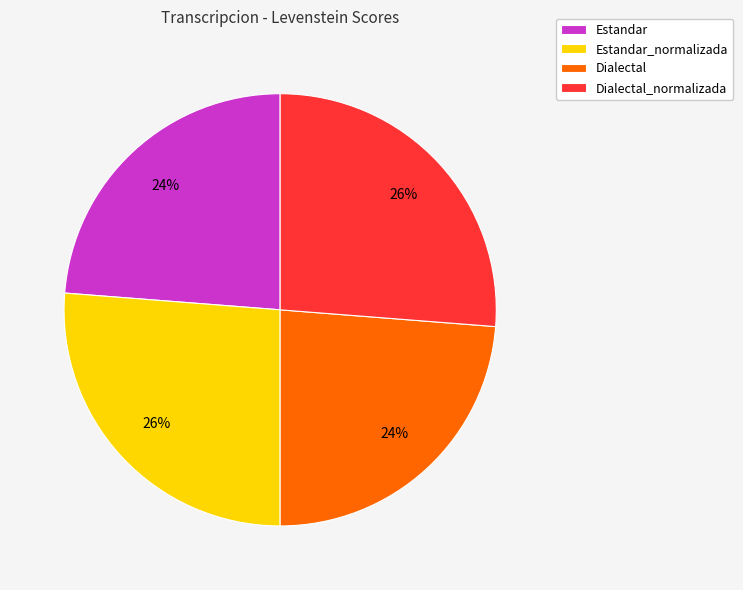

How many segments does this pie chart have?

4